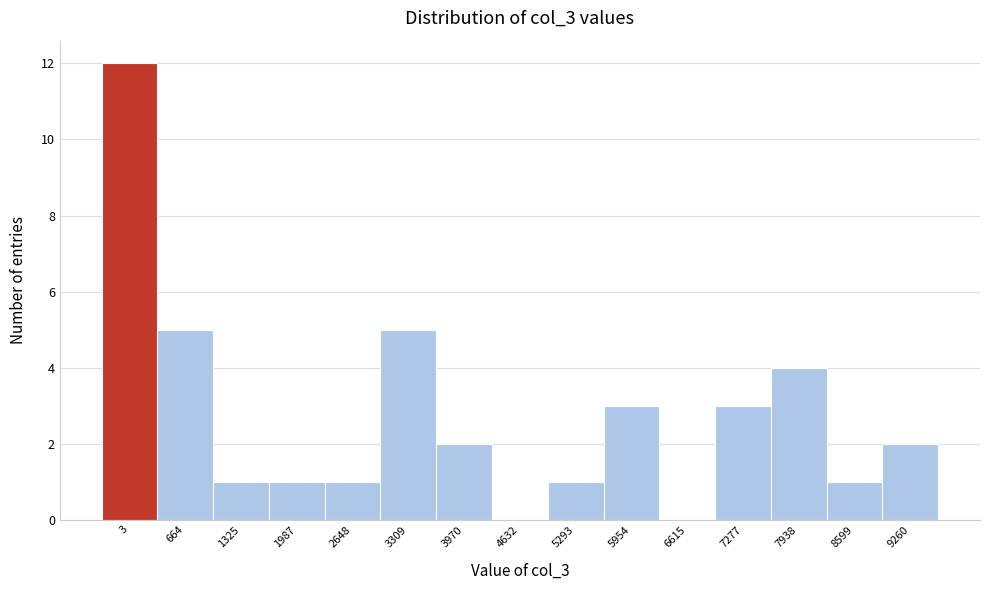

Reading left to right, extract all data points from this chart.

3=12	664=5	1325=1	1987=1	2648=1	3309=5	3970=2	4632=0	5293=1	5954=3	6615=0	7277=3	7938=4	8599=1	9260=2